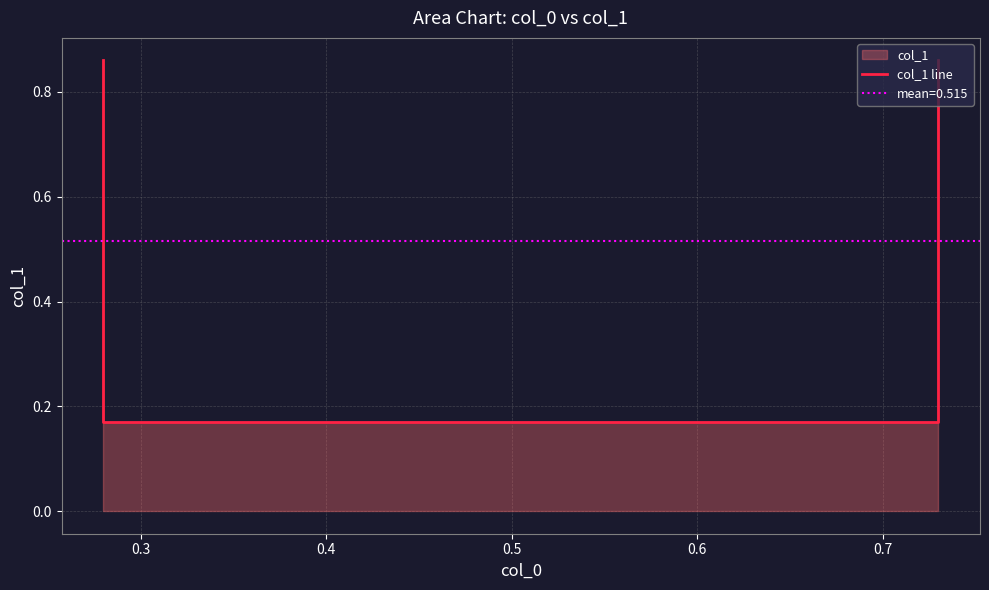

What is the greatest value displayed?

0.9